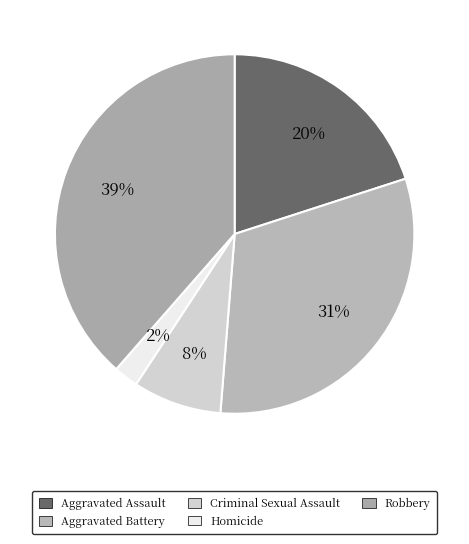

The Criminal Sexual Assault slice represents 13% of the pie. True or false?

False